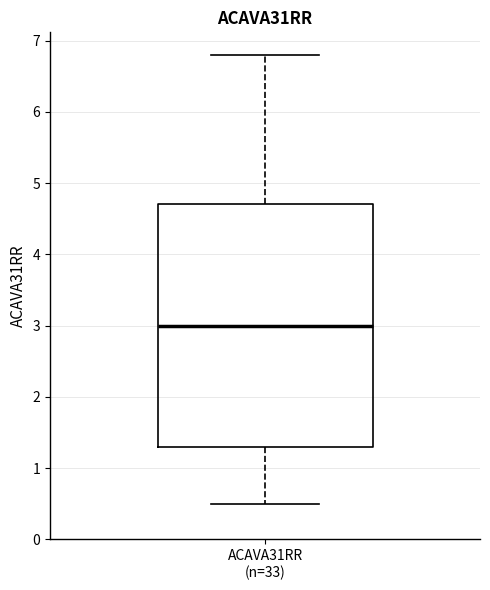

Read this box plot against the y-axis: the position of the median line, the range covered by the box, and the ends of both whiskers. The values are not printed on the chart, so give them approximately, as read against the axis.

median 3.0, box 1.3 to 4.7, whiskers 0.5 to 6.8